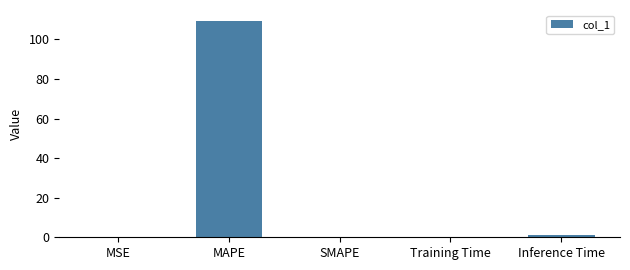

The value at SMAPE is 0.0. True or false?

True